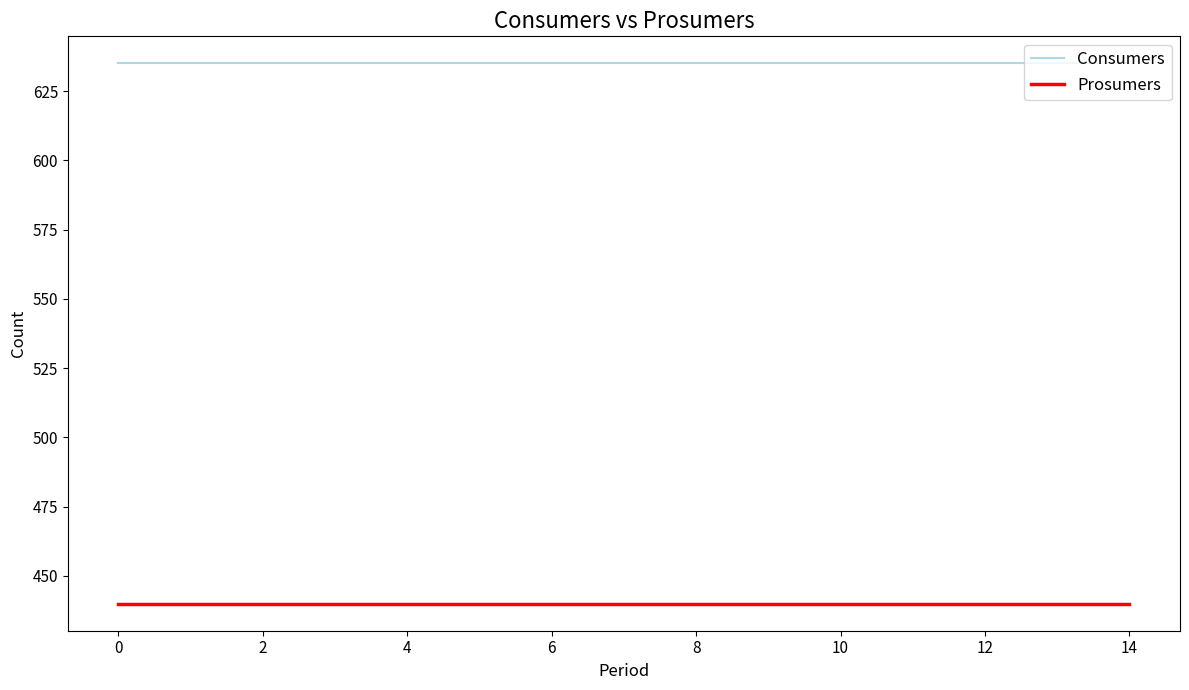

True or false: Prosumers and Consumers cross at least once.

False